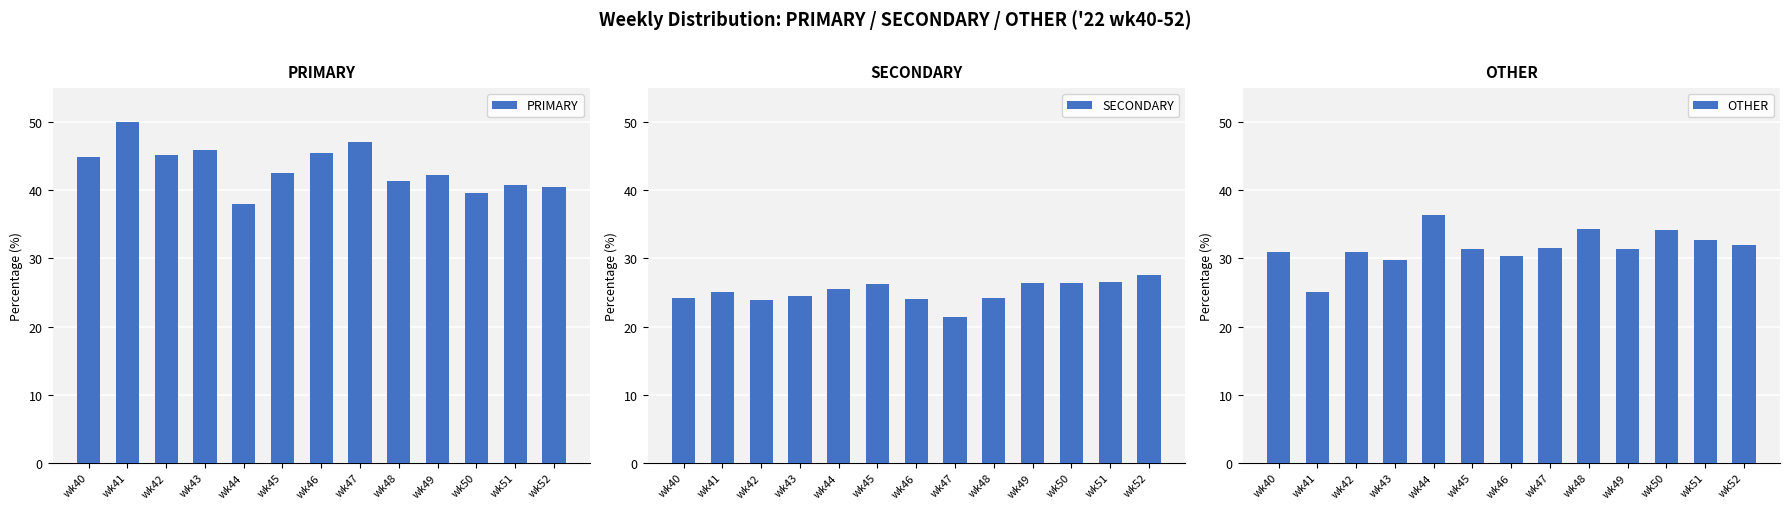

What is the difference between the maximum and minimum values in the SECONDARY series?

6.1